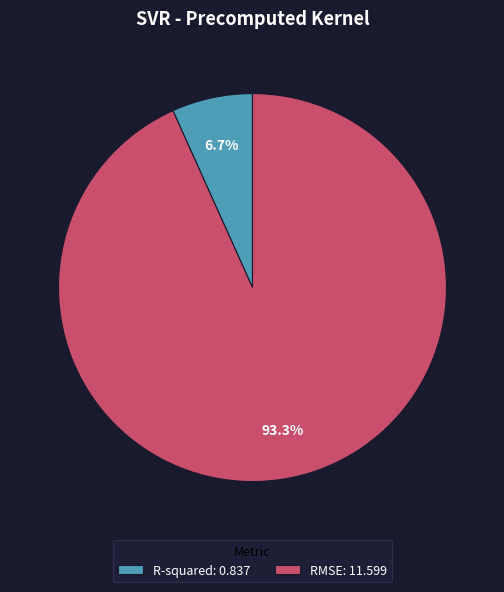

To the nearest percent, what portion does RMSE represent?

93%